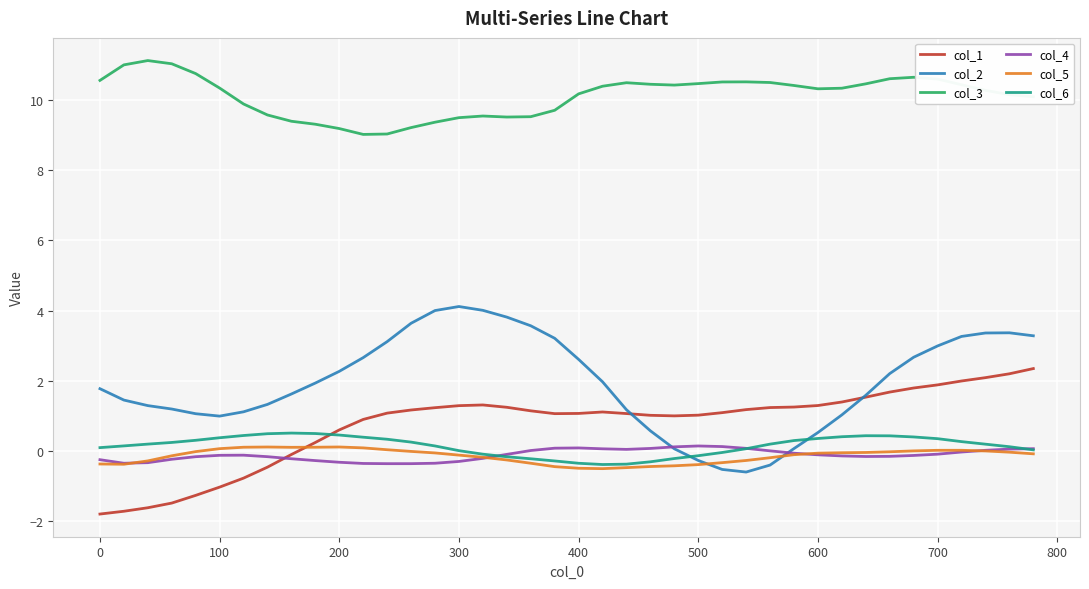

Which series has the largest total across all categories?

col_3